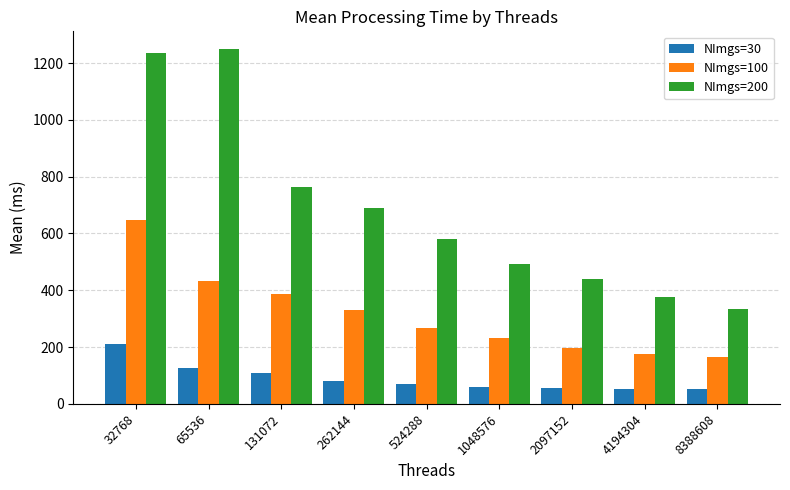

Rank the series by their average value, from lowest to highest.

NImgs=30, NImgs=100, NImgs=200